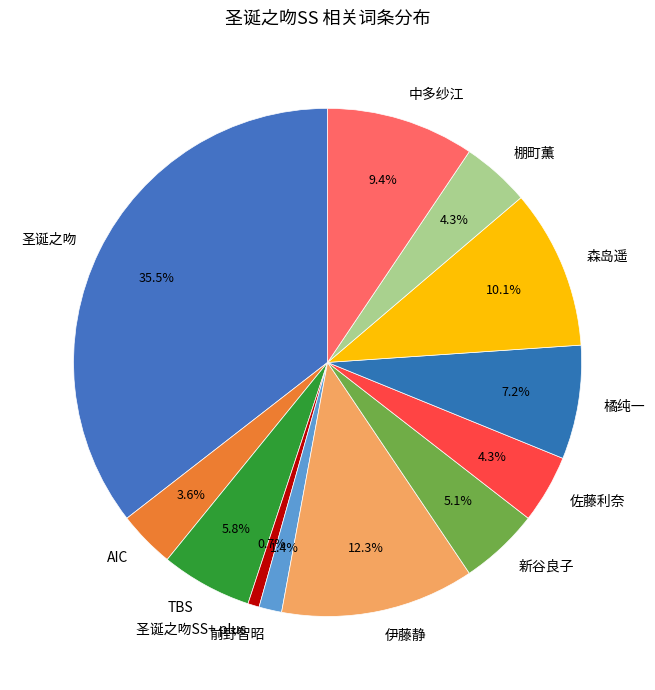

What percentage is NOT represented by TBS?

94.2%